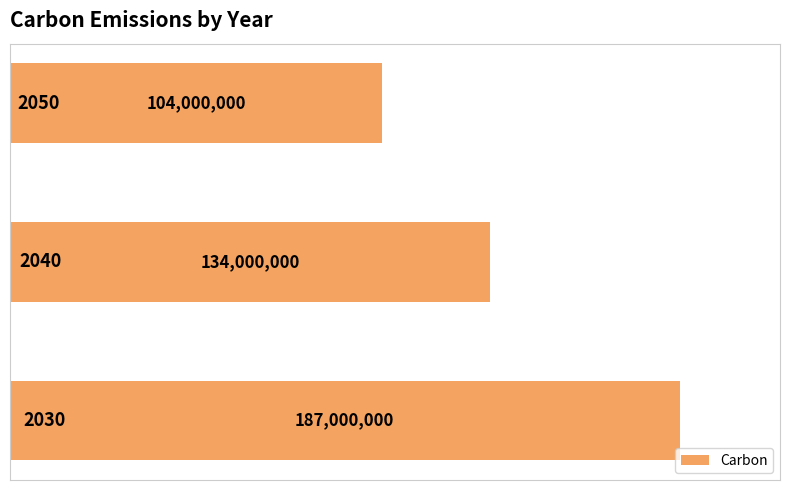

Count the values in the range 104000000 to 187000000.

3